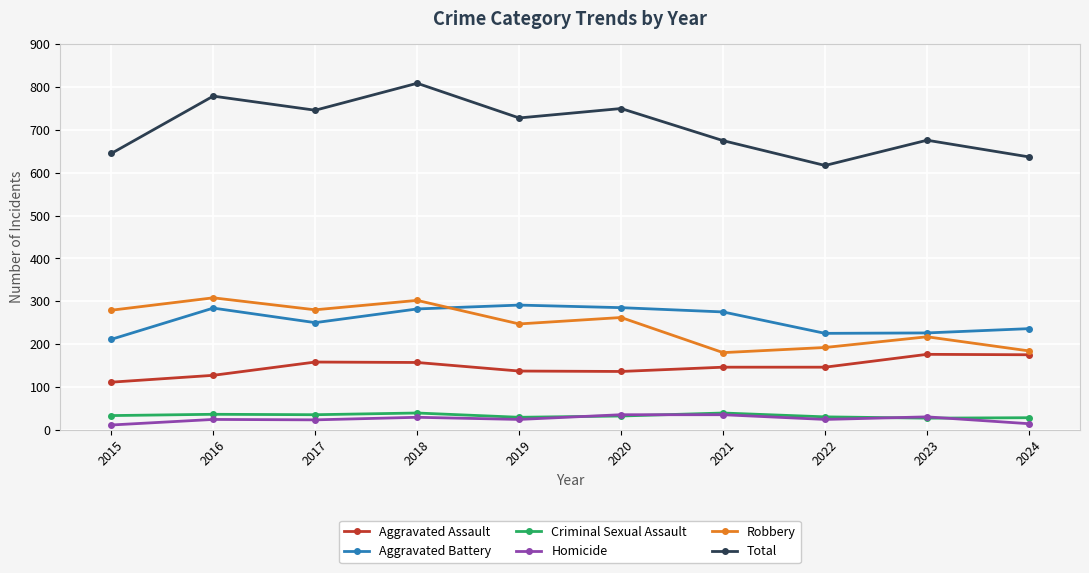

True or false: Total and Robbery intersect in this chart.

False